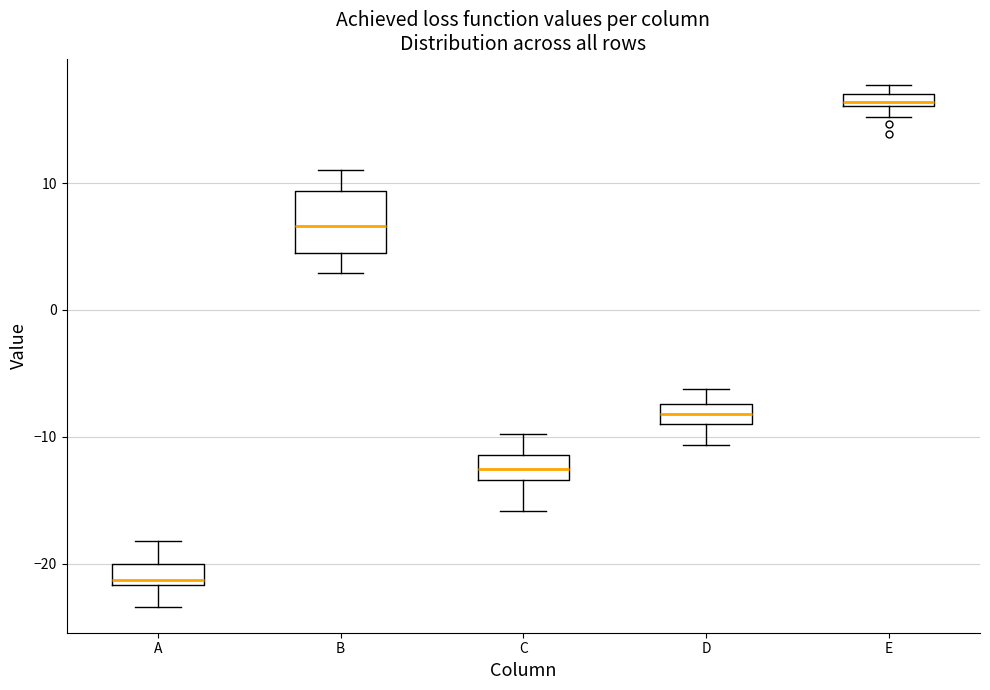

Which box's median line is the lowest?

A